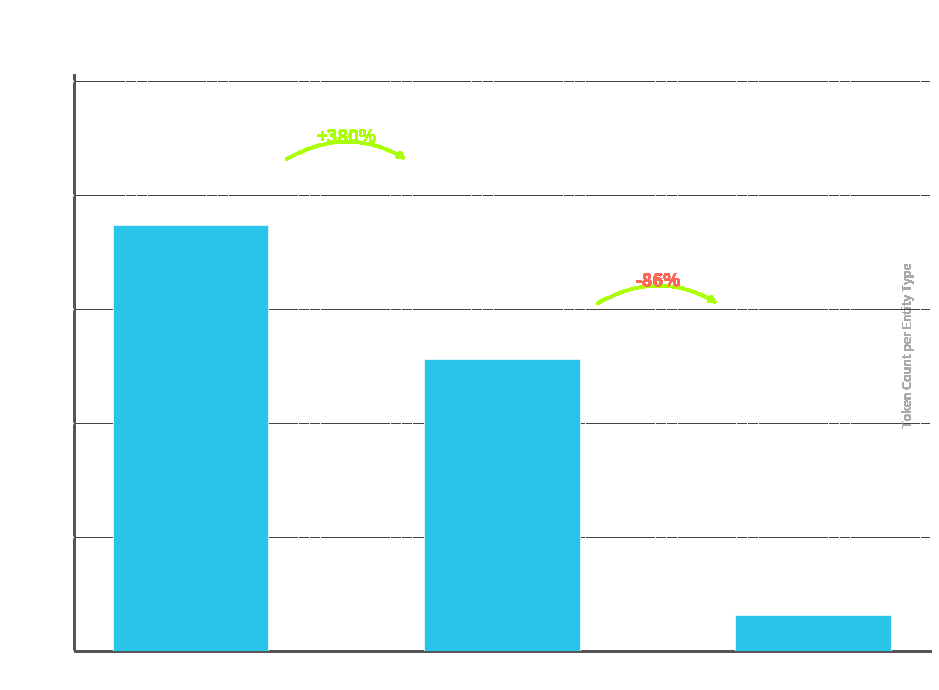

What is the approximate value at NonEvent?

128